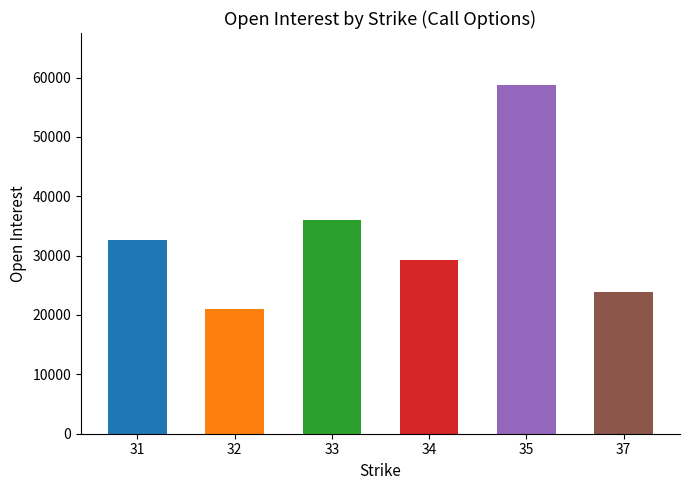

Is it true that the value at 35 is 58696?

True